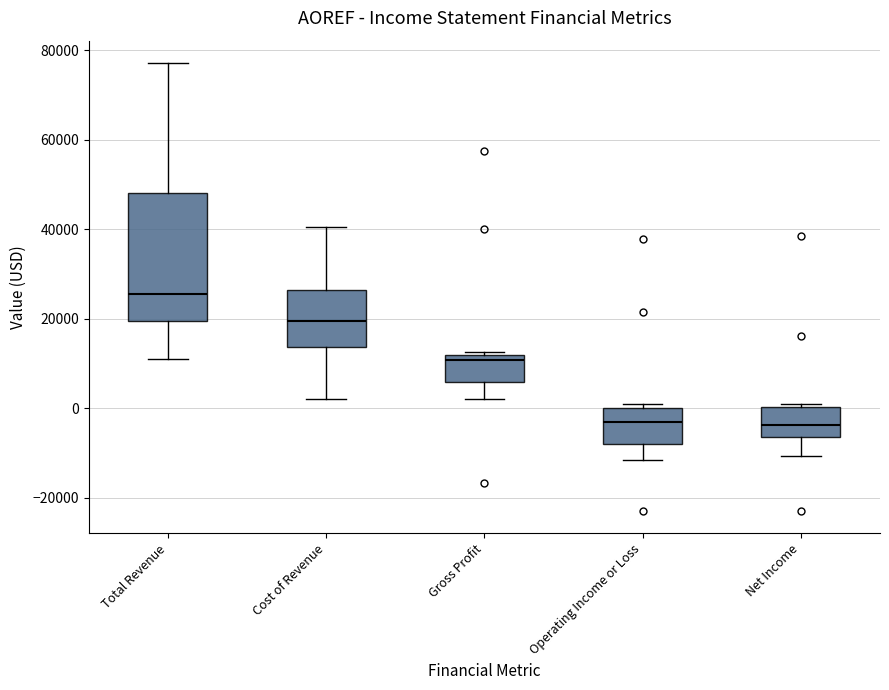

Which box has the highest median line?

Total Revenue